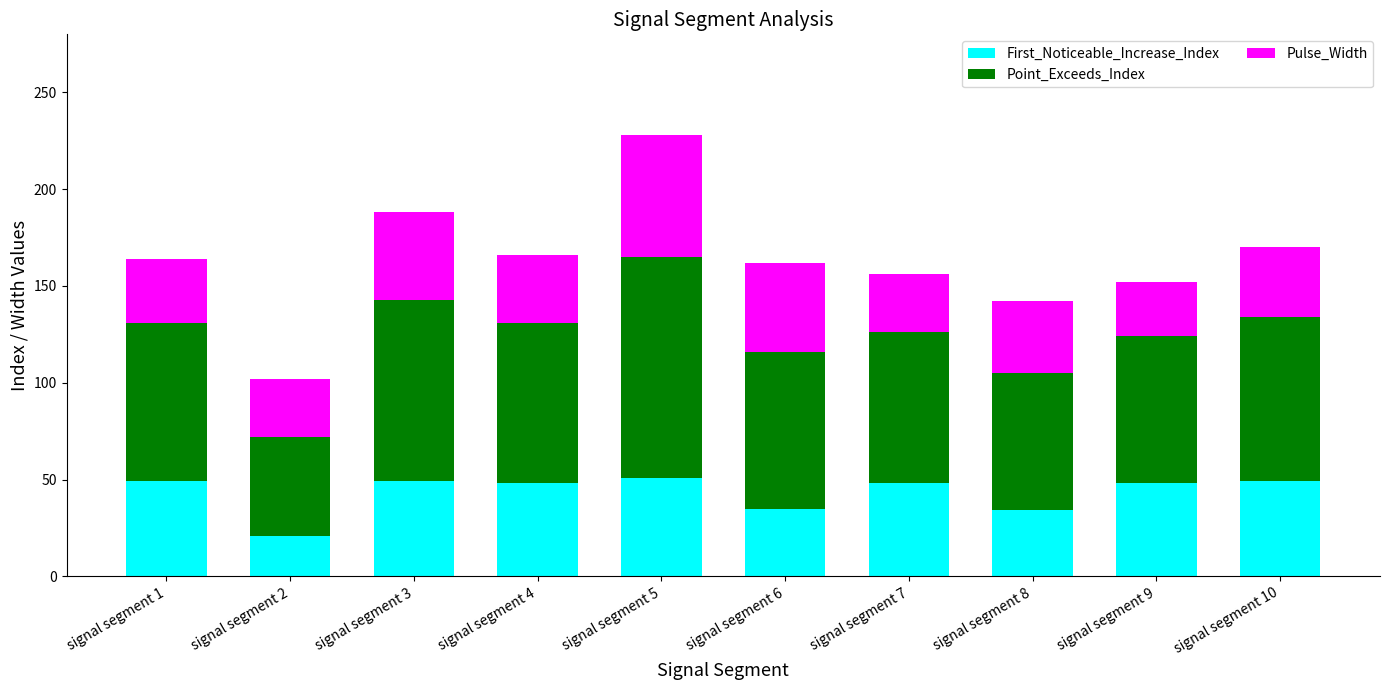

Count the number of data series in this chart.

3